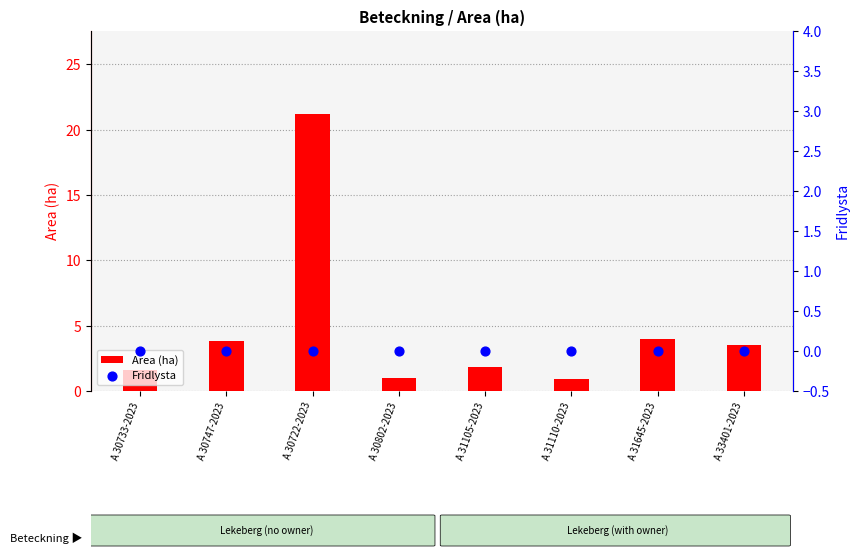

Which series has the largest total across all categories?

Area (ha)